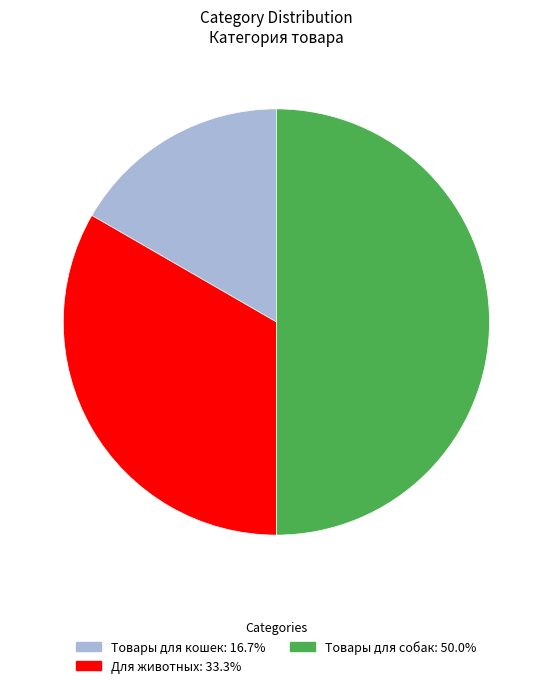

Does Для животных represent more than half of the total?

No